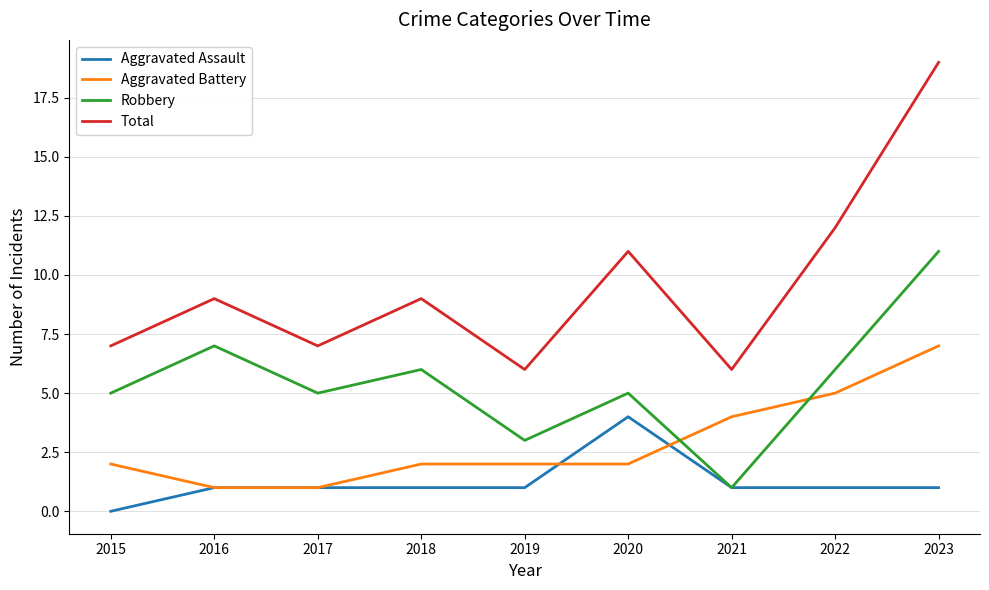

Reading right to left, list all the values displayed in this chart.

Aggravated Assault: 1	1	1	4	1	1	1	1	0
Aggravated Battery: 7	5	4	2	2	2	1	1	2
Robbery: 11	6	1	5	3	6	5	7	5
Total: 19	12	6	11	6	9	7	9	7